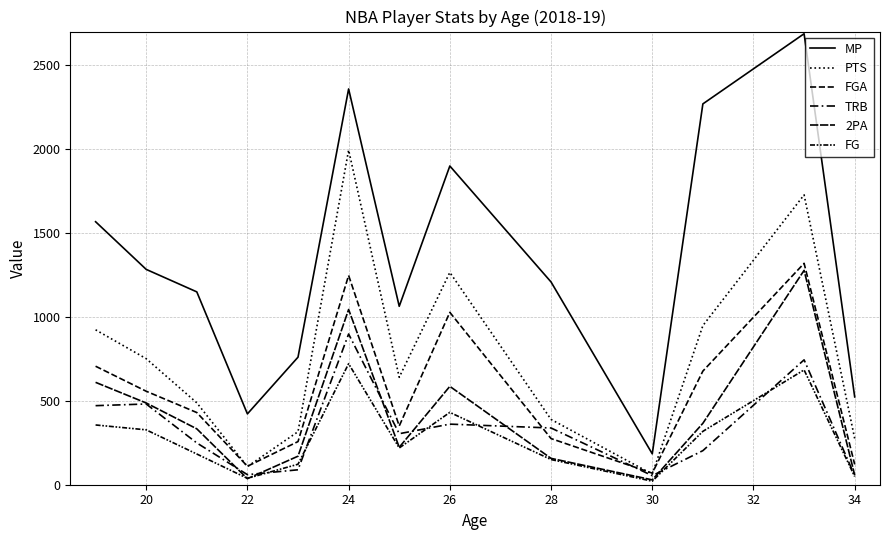

How many values in the 2PA series are below 333?

6